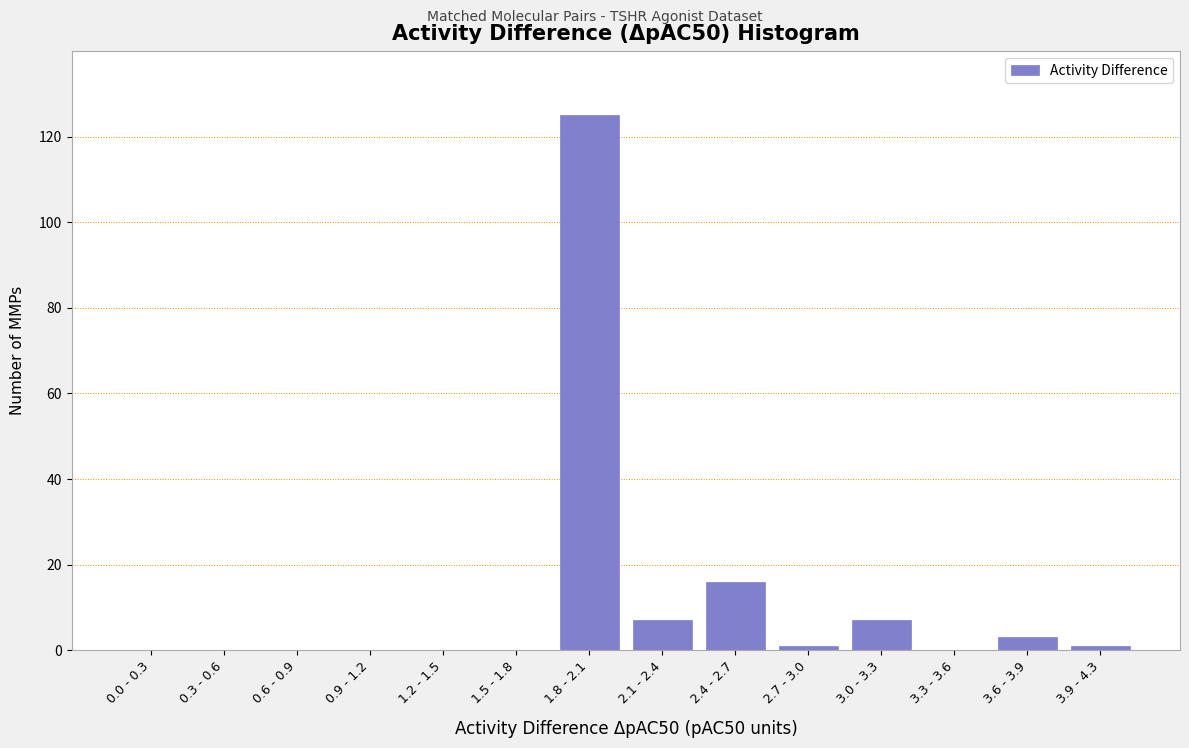

Reading left to right, list all the values displayed in this chart.

0.0 - 0.3=0	0.3 - 0.6=0	0.6 - 0.9=0	0.9 - 1.2=0	1.2 - 1.5=0	1.5 - 1.8=0	1.8 - 2.1=125	2.1 - 2.4=7	2.4 - 2.7=16	2.7 - 3.0=1	3.0 - 3.3=7	3.3 - 3.6=0	3.6 - 3.9=3	3.9 - 4.3=1